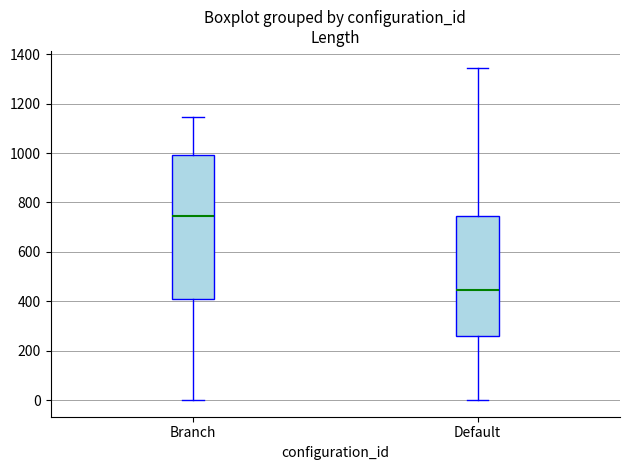

Where is the lower edge of the box for Branch on the y-axis? The values are not printed on the chart, so give them approximately, as read against the axis.

420